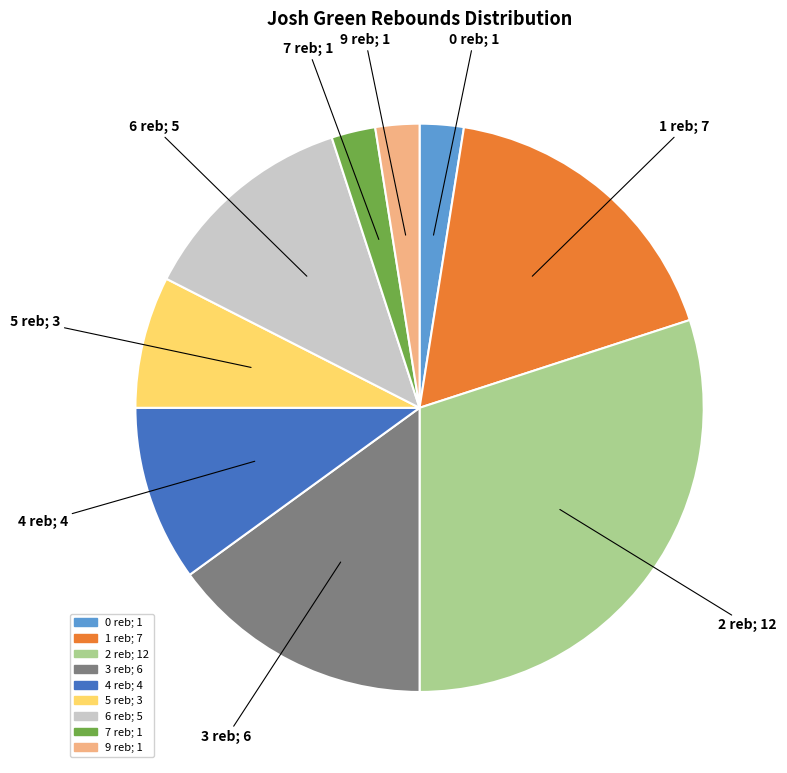

Is there a majority slice in this chart?

No